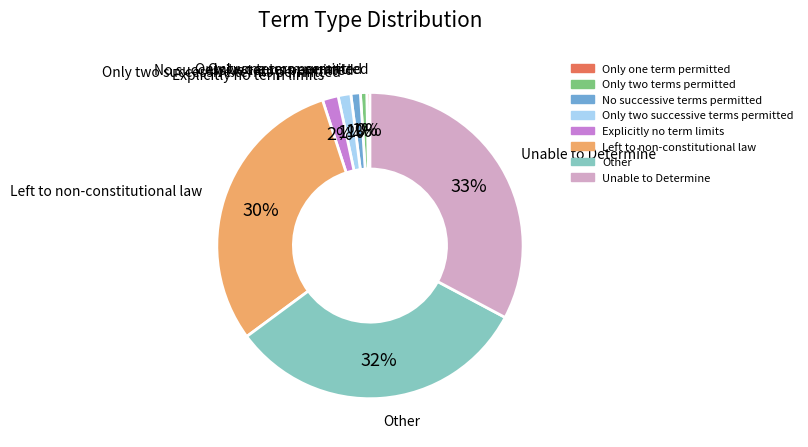

Is the sum of Explicitly no term limits and Other greater than half?

No